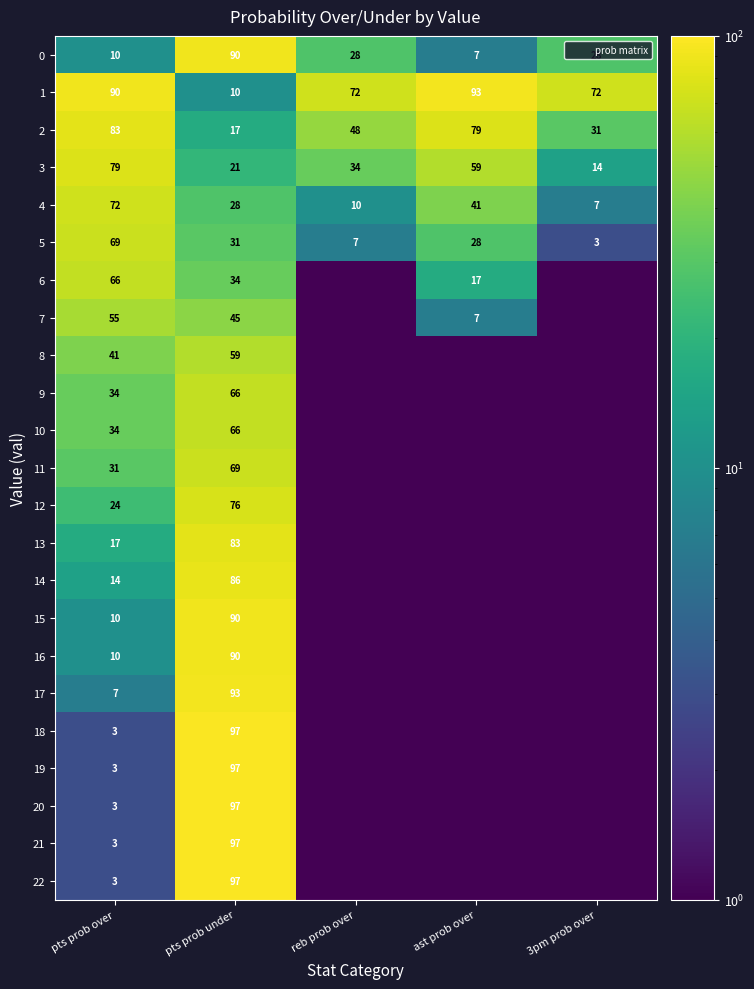

What is the total value across all series at reb prob over?

207.5